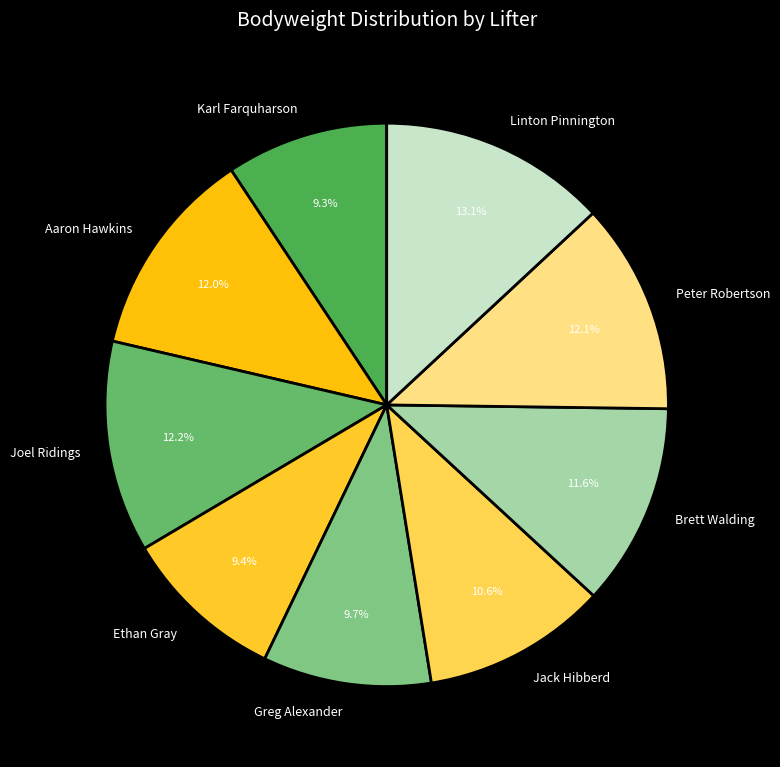

What percentage is the Karl Farquharson slice, to the nearest percent?

9%